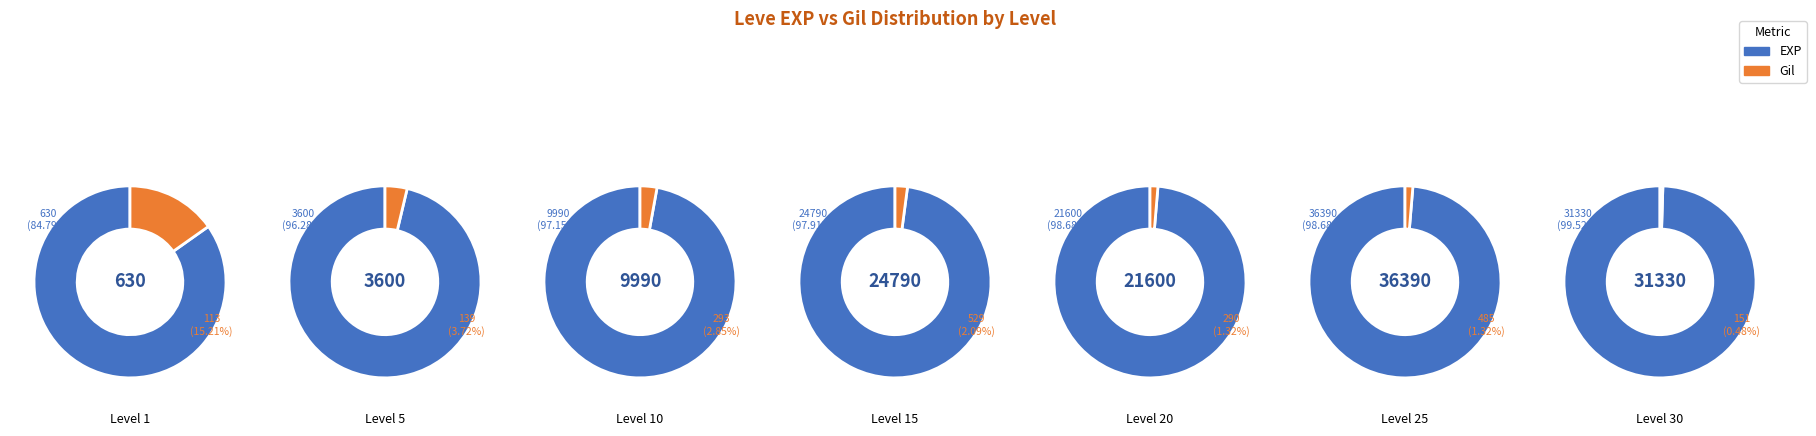

Which category has the smallest portion of the pie?

Level 1